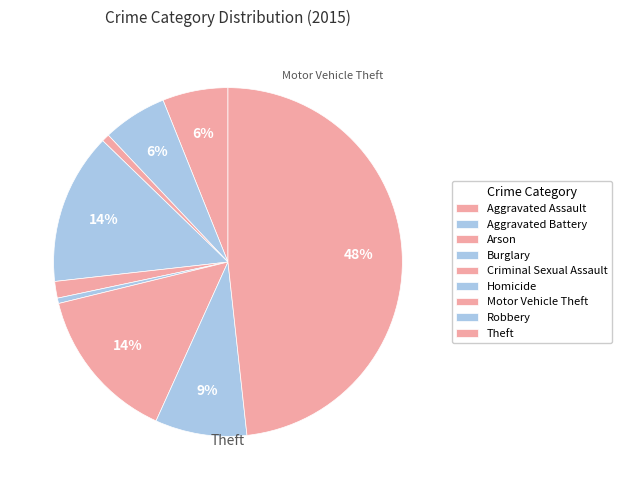

To the nearest percent, what portion does Robbery represent?

9%